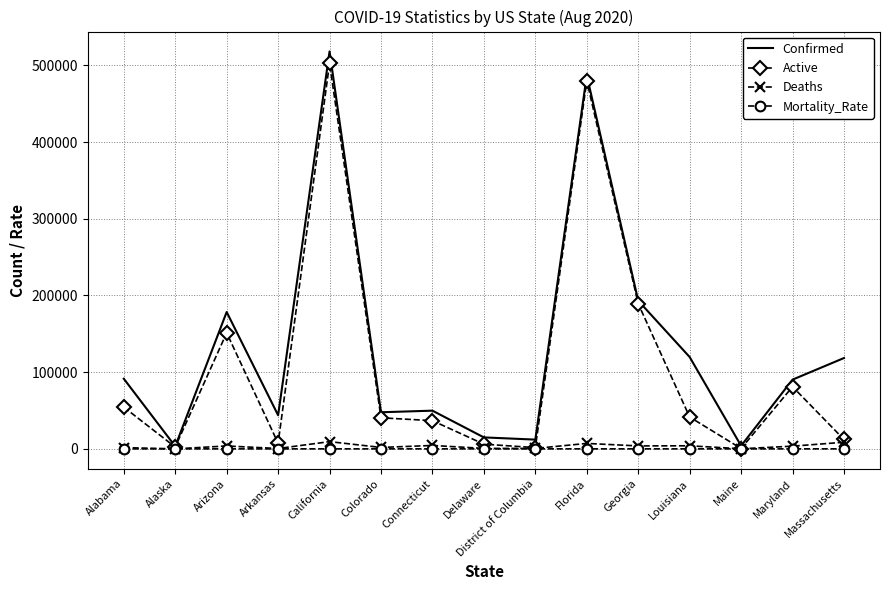

The Confirmed series shows 518282.0 at California. True or false?

True